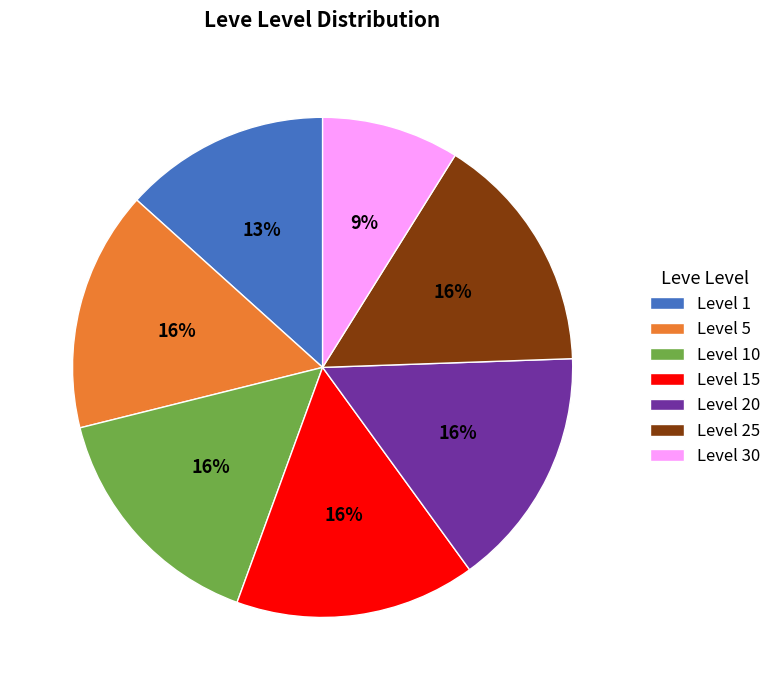

Does any single category account for the majority?

No